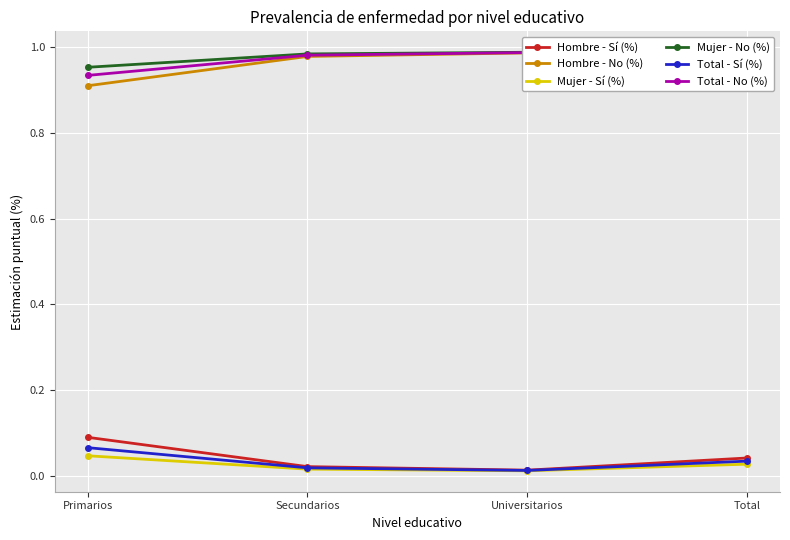

What is the label of the 1st point from the left?

Primarios